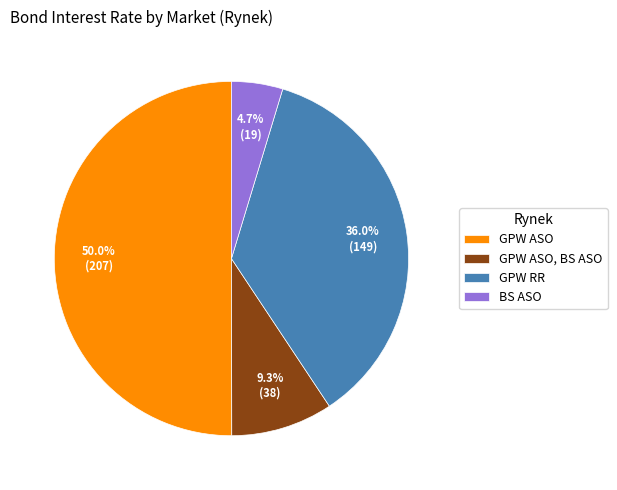

Approximately how many times larger is the value at GPW ASO compared to GPW RR?

1.4